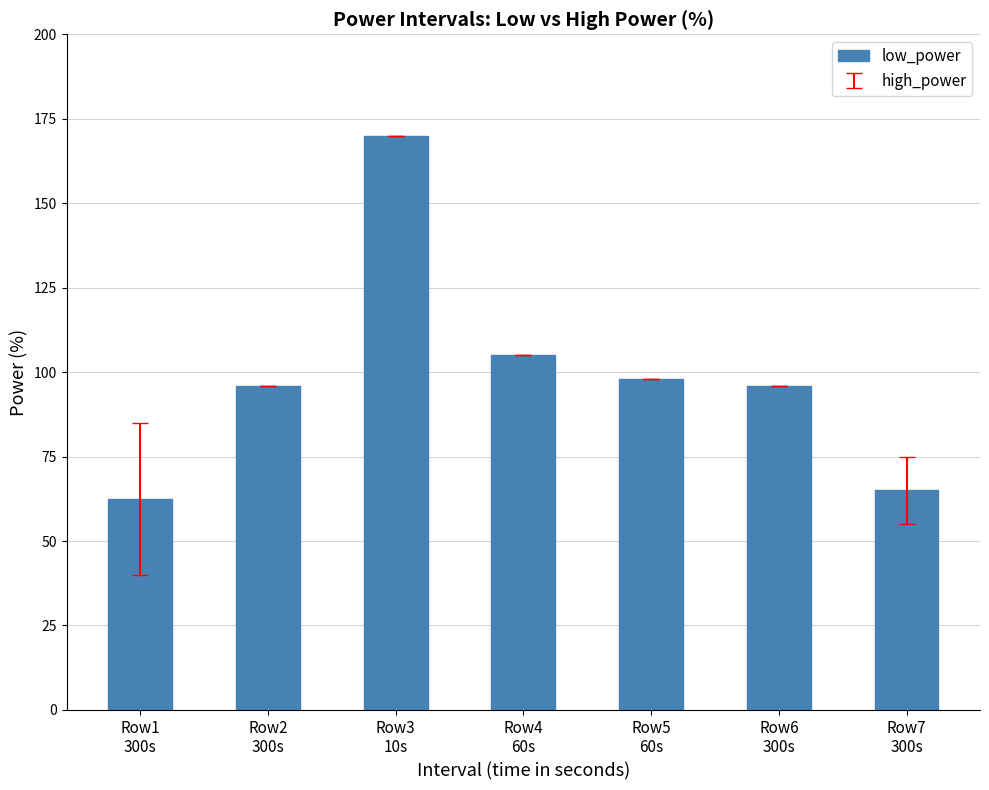

Does the chart contain stacked bars?

No